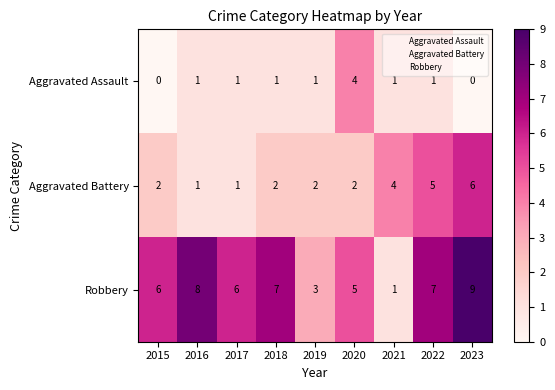

What is the total value across all series at 2016?

10